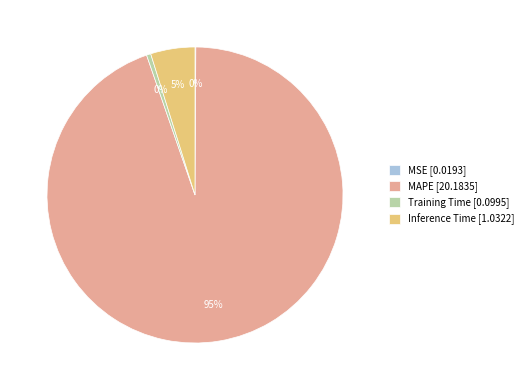

Is it true that Training Time [0.0995] is 0% of the pie?

True